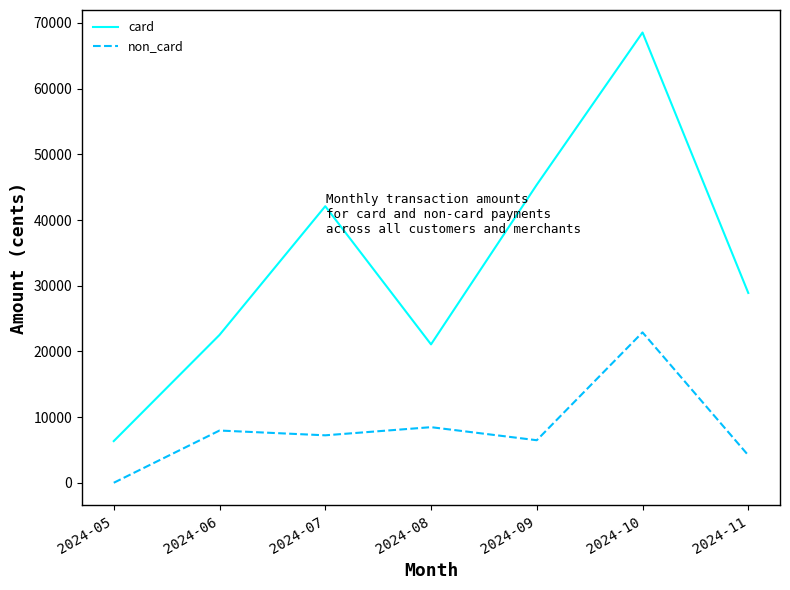

At which label does non_card reach its minimum?

2024-05